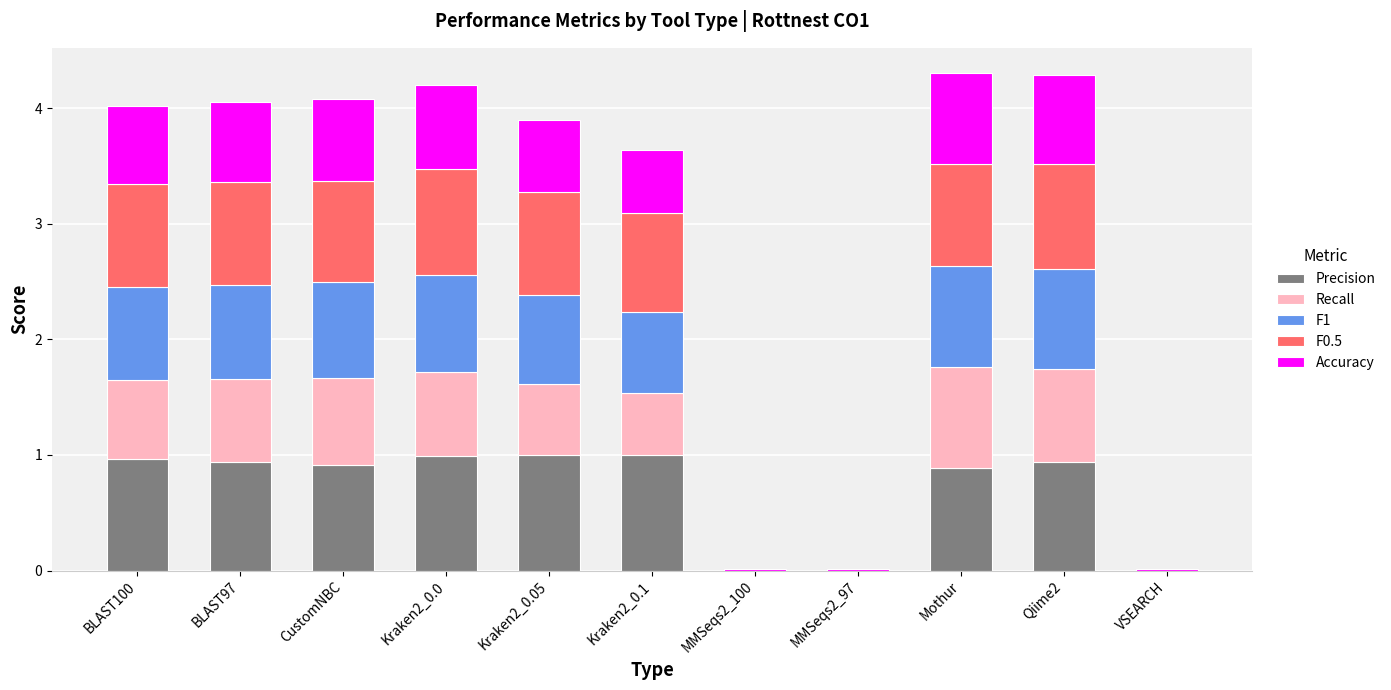

What is the total value across all series at Qiime2?

4.3